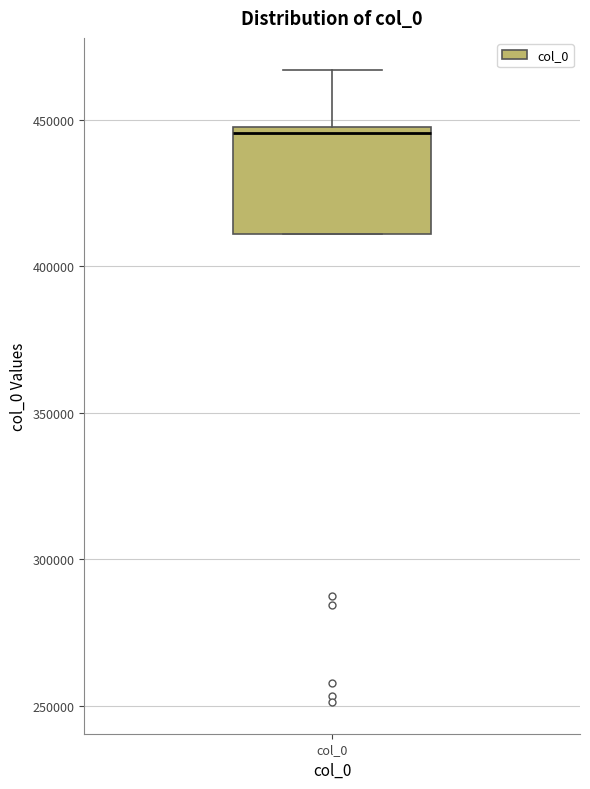

Where is the upper edge of the box for col_0 on the y-axis? The values are not printed on the chart, so give them approximately, as read against the axis.

450000